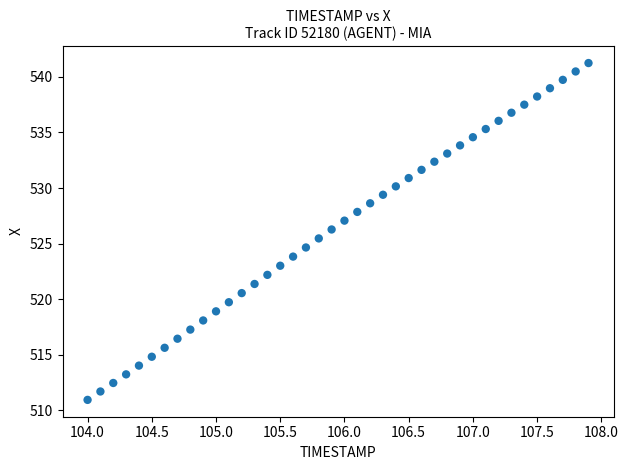

What is the range of Y values (max minus min)?

30.3